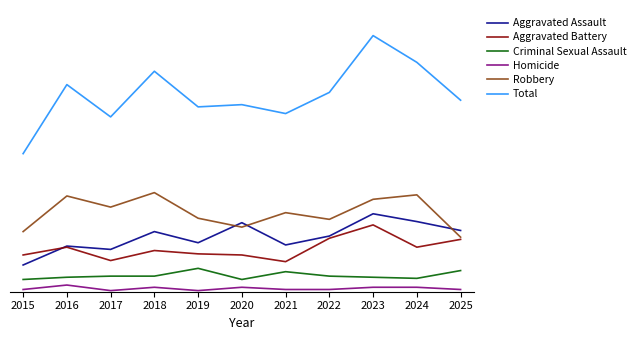

Which series has the largest total across all categories?

Total